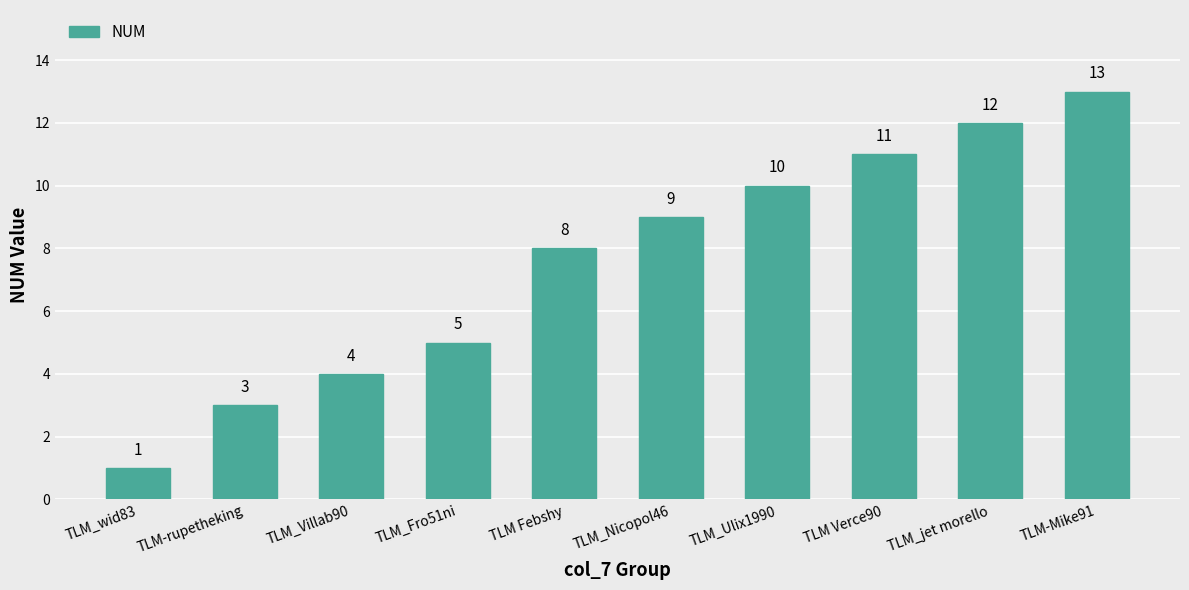

At which label is the value closest to 7?

TLM Febshy